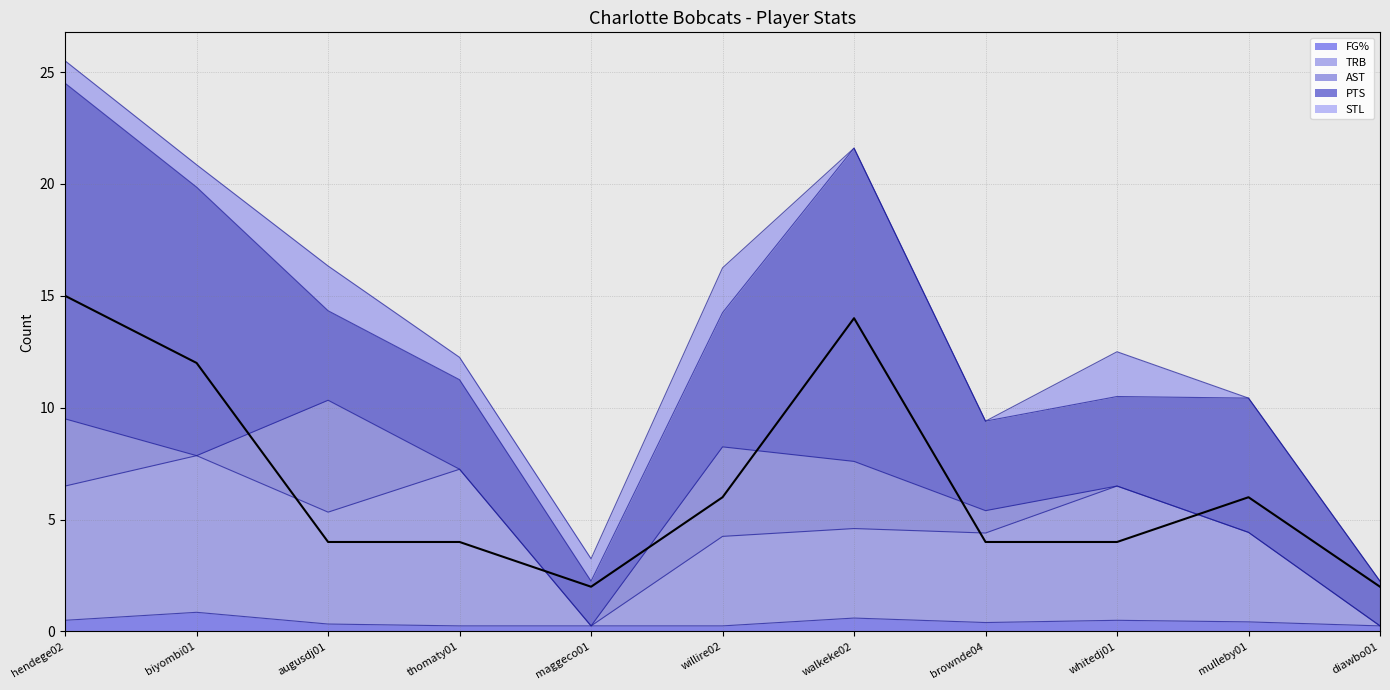

What is the average value of the FG% series?

0.4